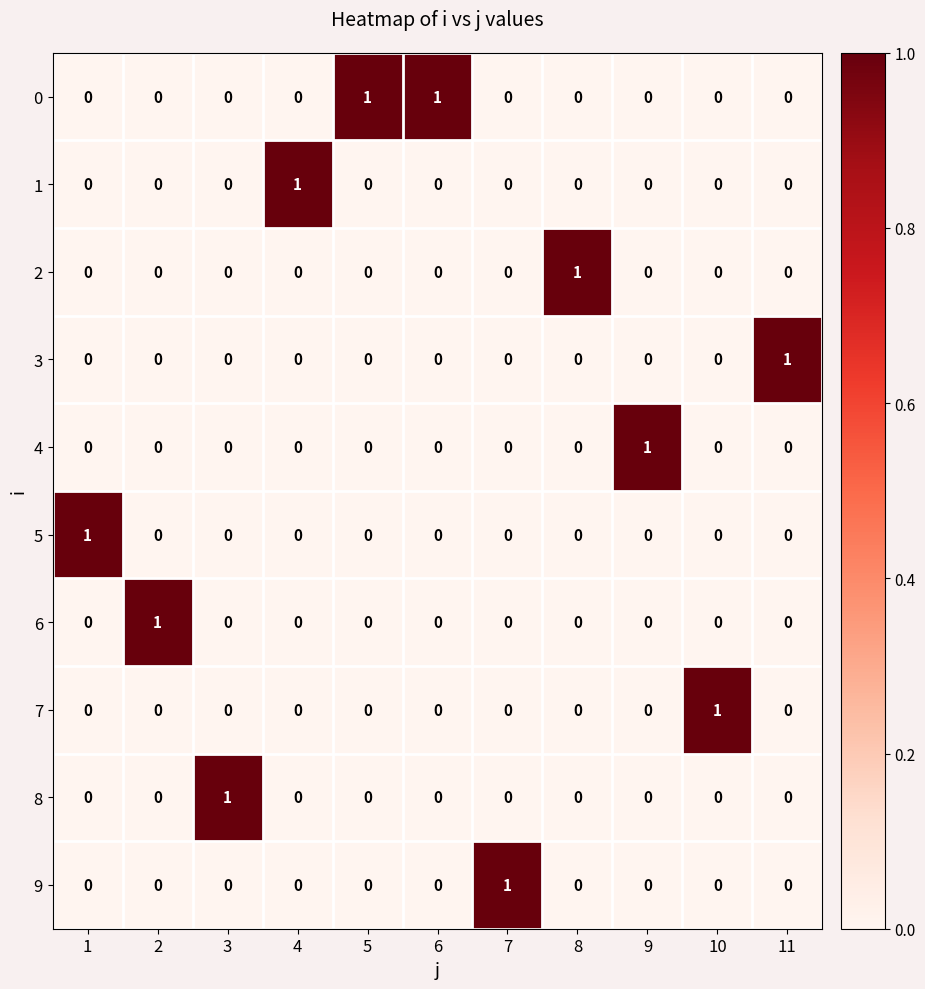

The value of 0 at 4 is 0. True or false?

True